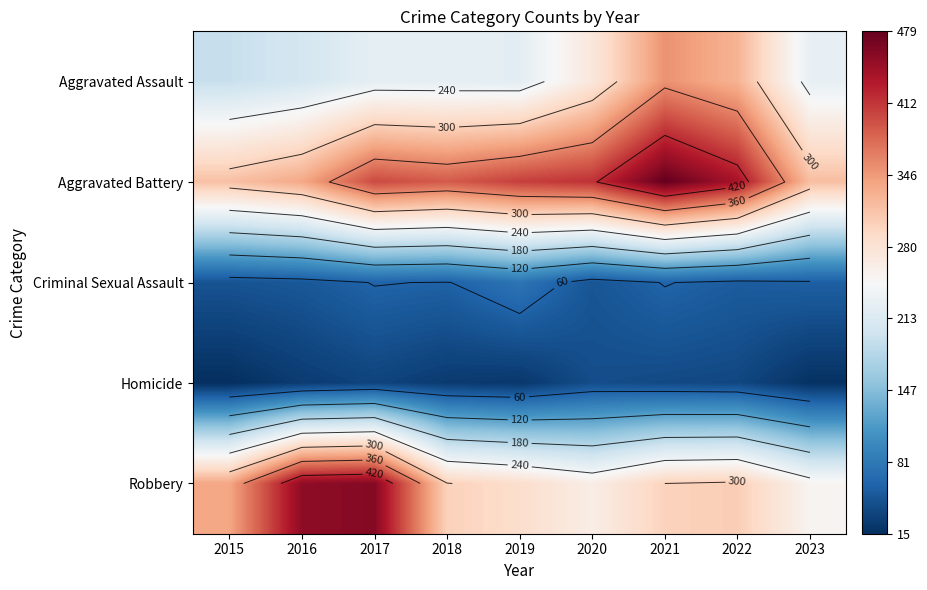

What is the sum of the Criminal Sexual Assault values at 2020 and 2022?

102